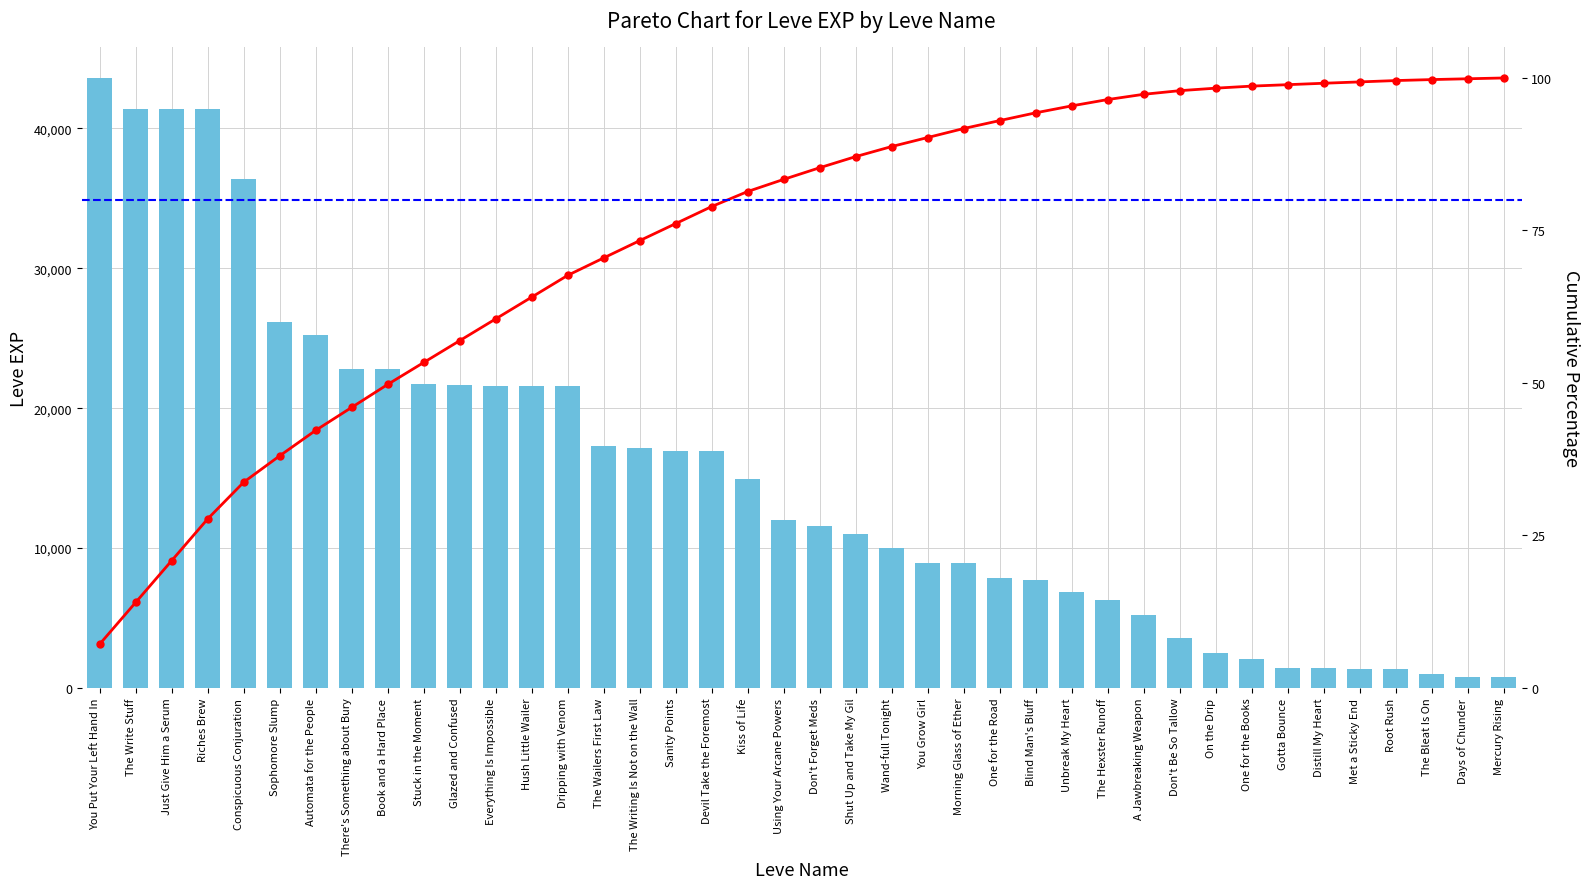

What are all the series names shown in the legend?

Leve EXP, Cumulative %